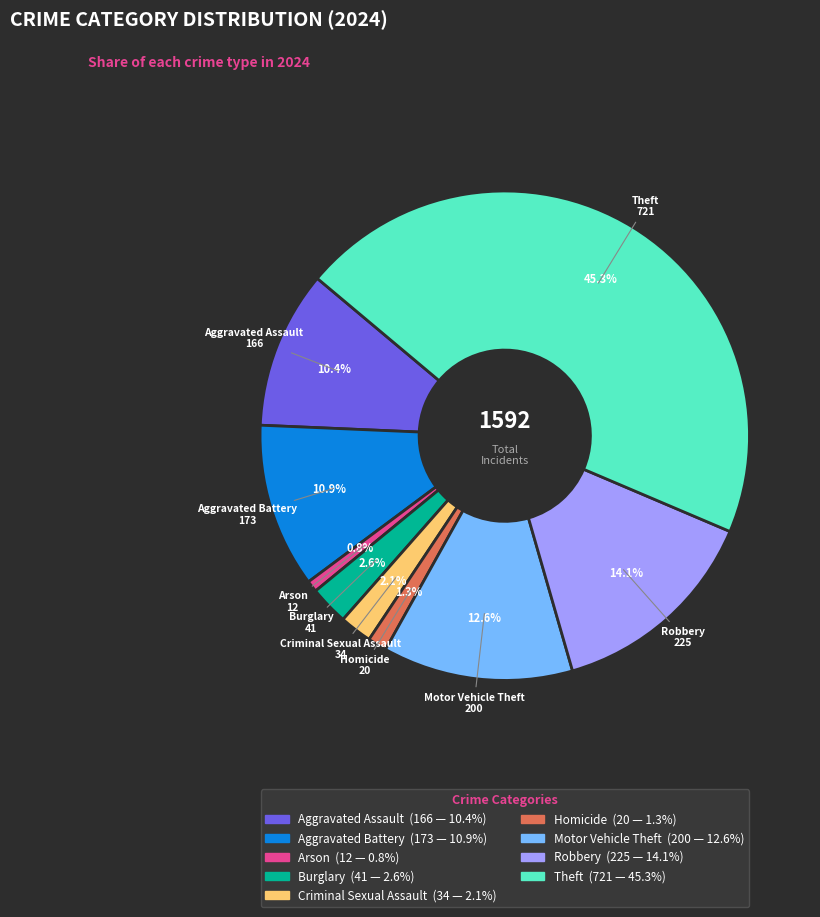

Does any single category account for the majority?

No